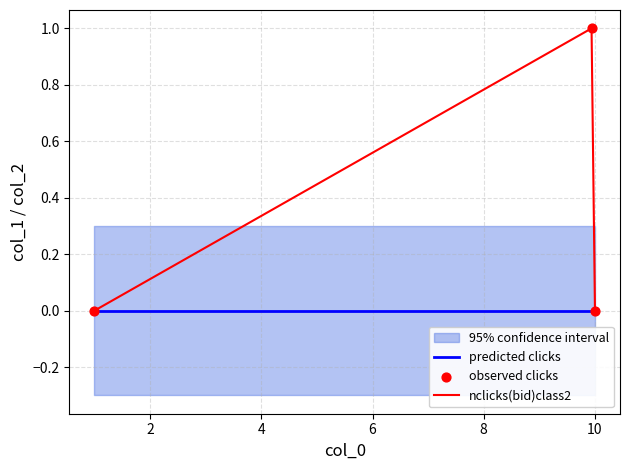

What are all the series names shown in the legend?

predicted clicks, nclicks(bid)class2, observed clicks